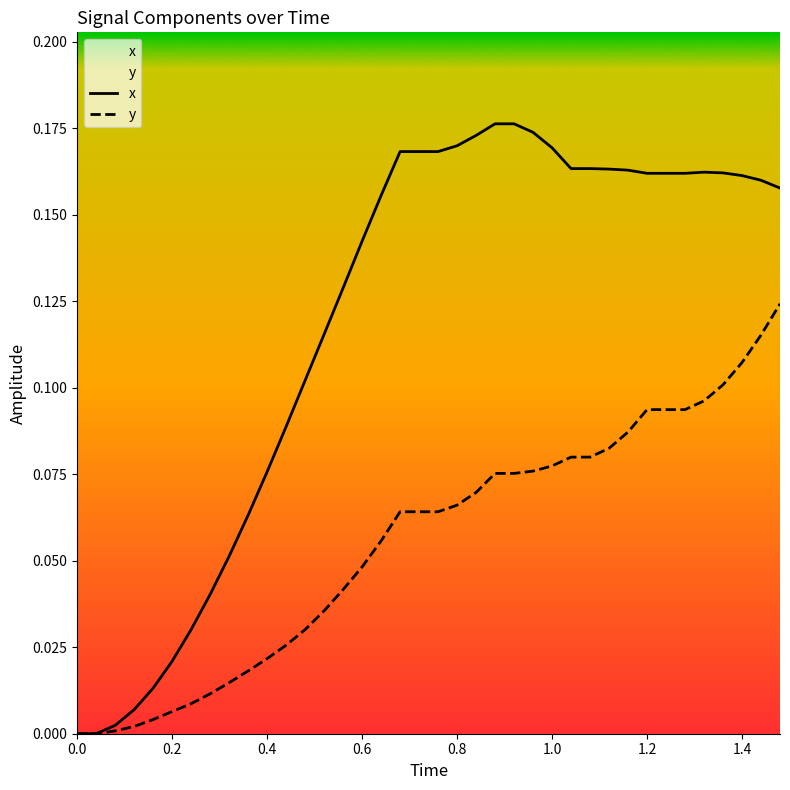

Rank the series at 0.4 from lowest to highest value.

y, x